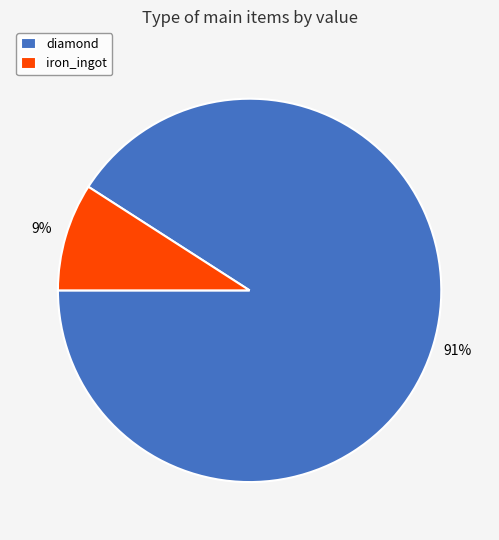

The diamond slice represents 99% of the pie. True or false?

False